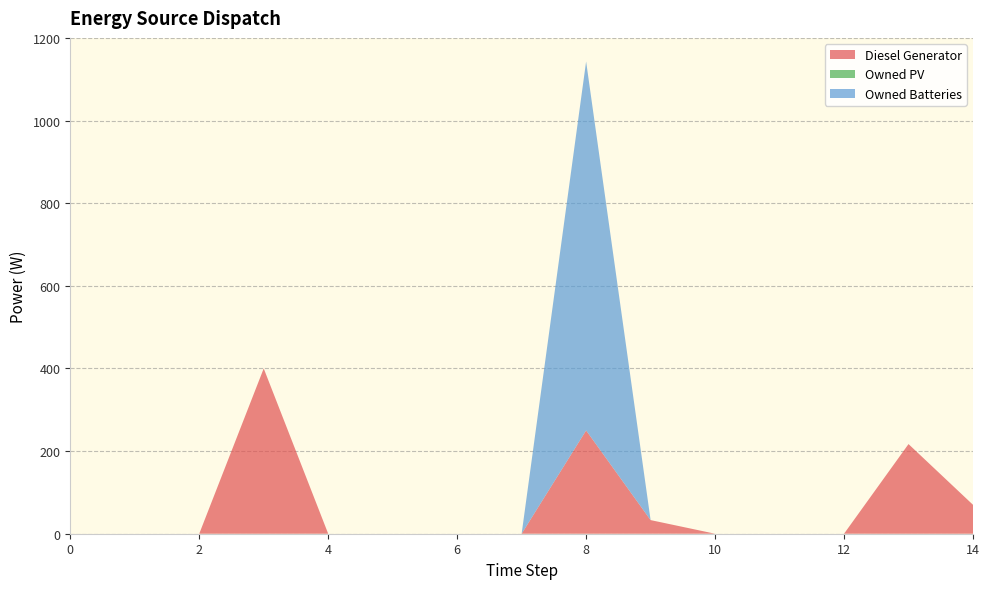

Reading left to right, transcribe all the data shown in this chart.

Diesel Generator: 0	0	0	400	0	0	0	0	250	33	0	0	0	217	70
Owned PV: 0	0	0	0	0	0	0	0	0	0	0	0	0	0	0
Owned Batteries: 0	0	0	0	0	0	0	0	893	0	0	0	0	0	0